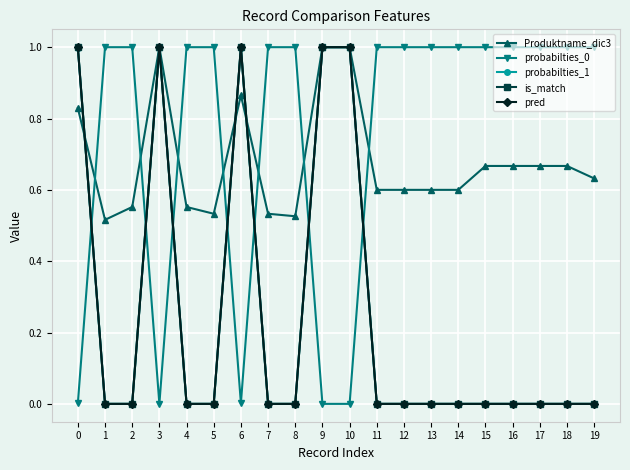

Which series has the widest spread of values?

is_match